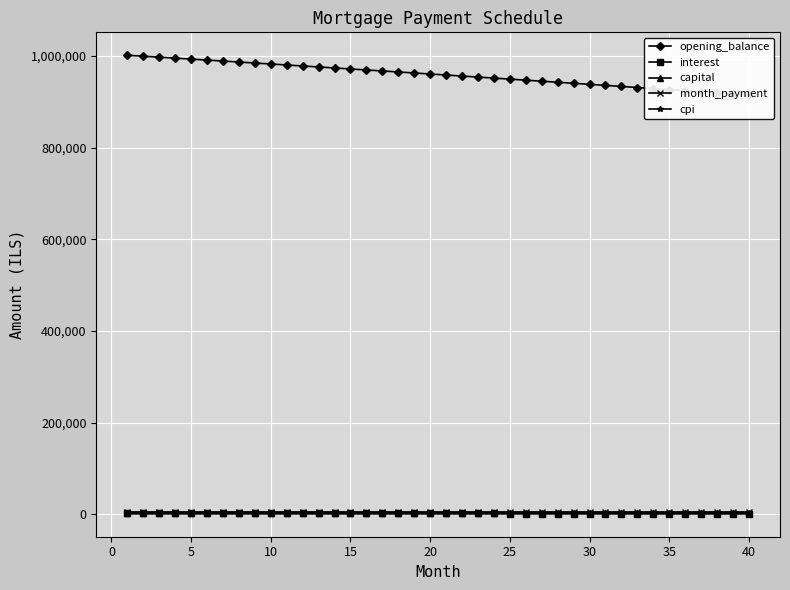

True or false: interest has more than 1 points higher than both neighbors.

False